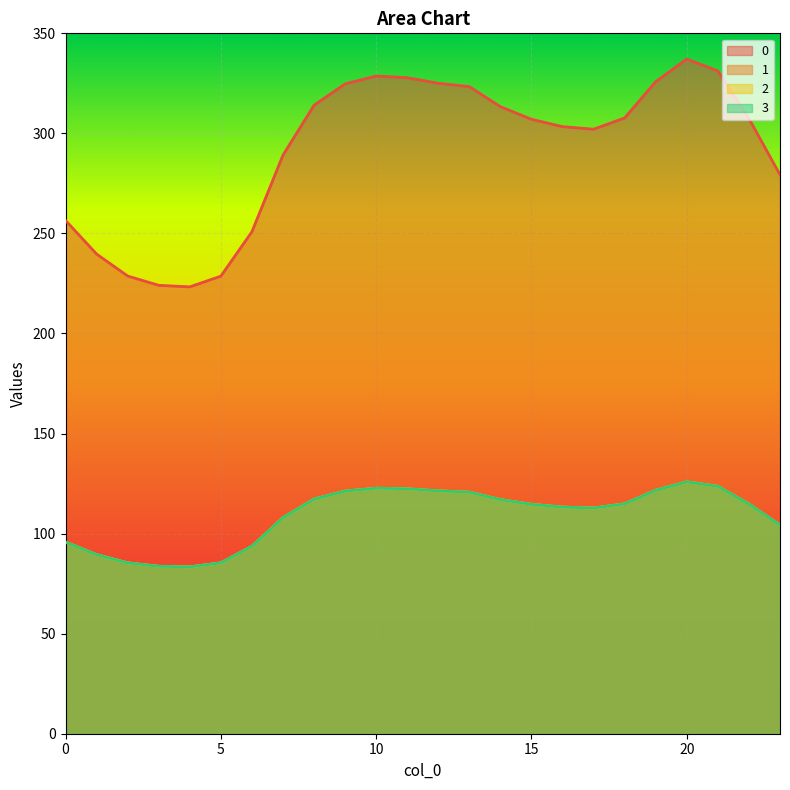

What is the value of the 1 point at the 19th from the left?

114.9